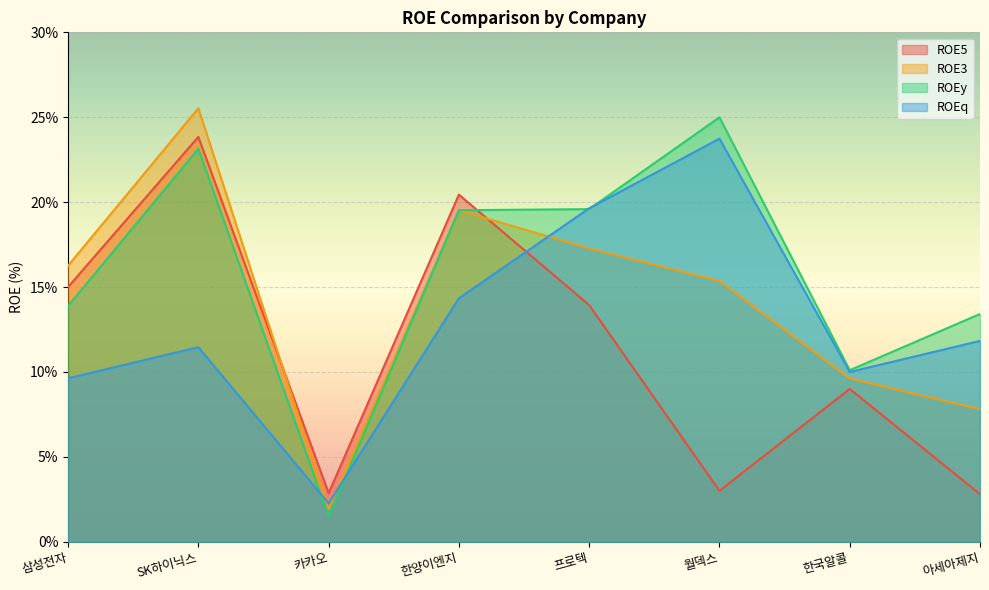

What is the label of the 7th point from the left?

한국알콜